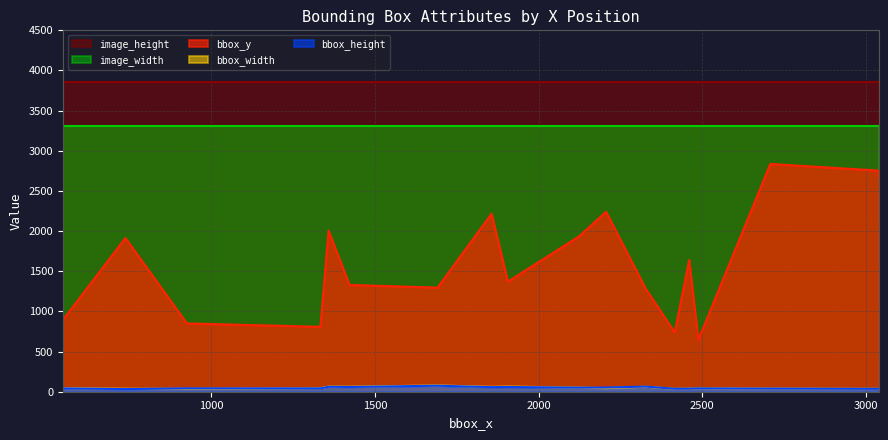

Which series has the largest range (max minus min)?

bbox_y